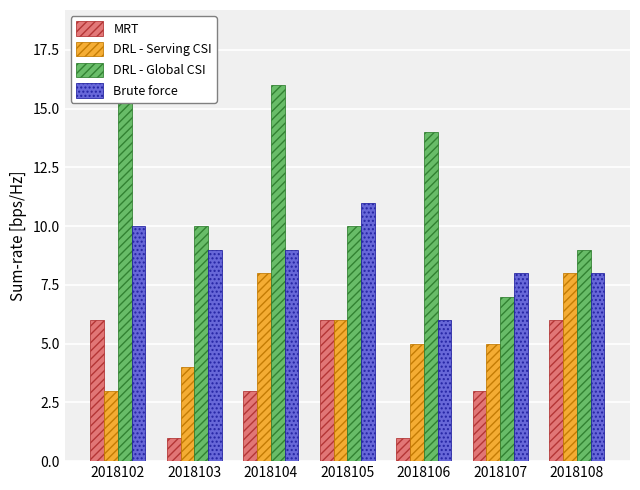

Which label corresponds to the largest value in the chart?

2018102